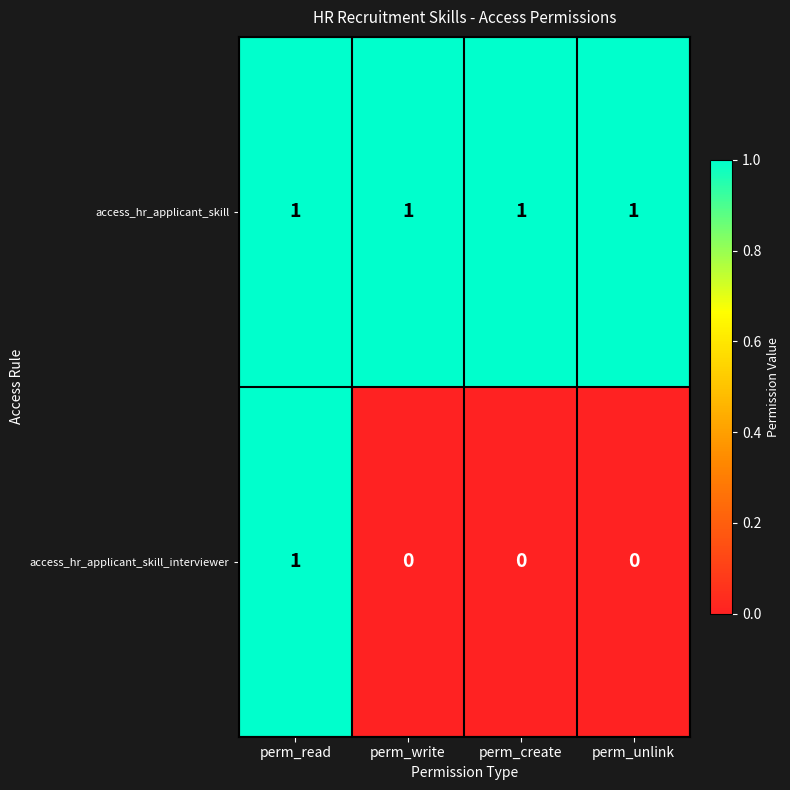

What is the spread (max minus min) of values at perm_unlink?

1